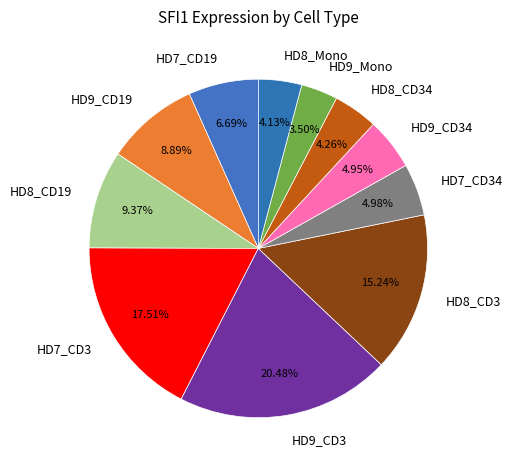

To the nearest percent, what portion does HD7_CD3 represent?

18%